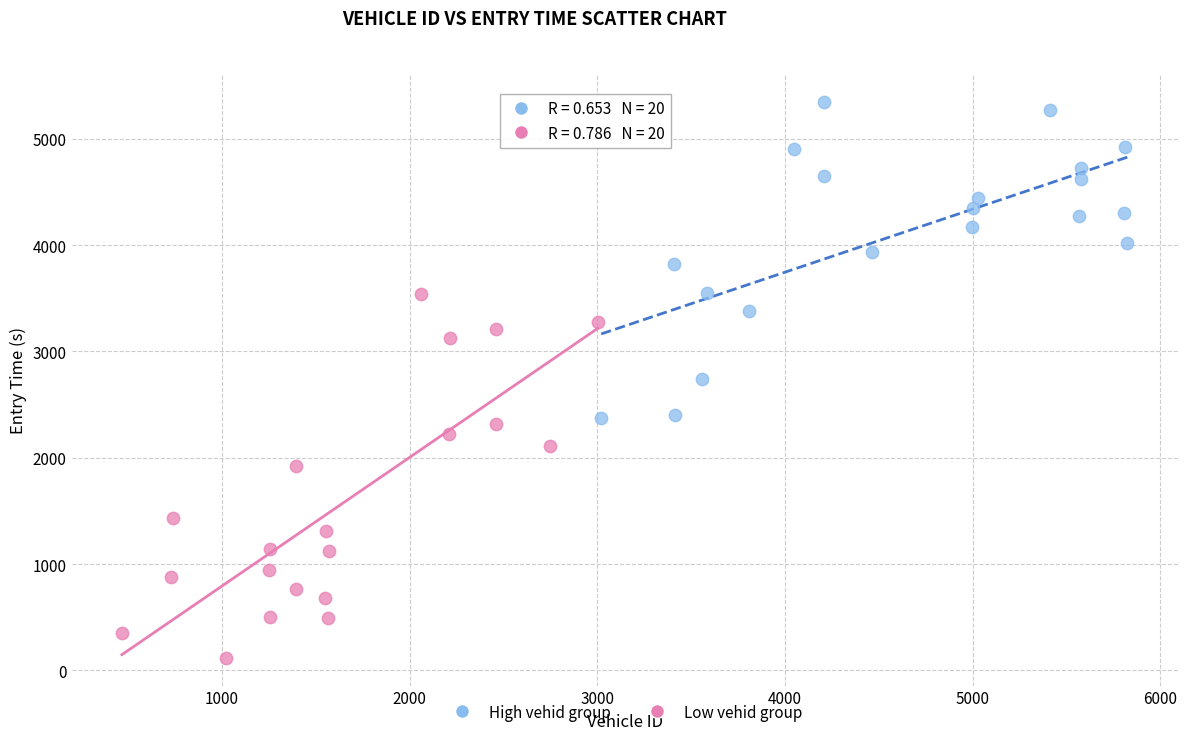

Which series has the widest spread of Y values?

Low vehid group